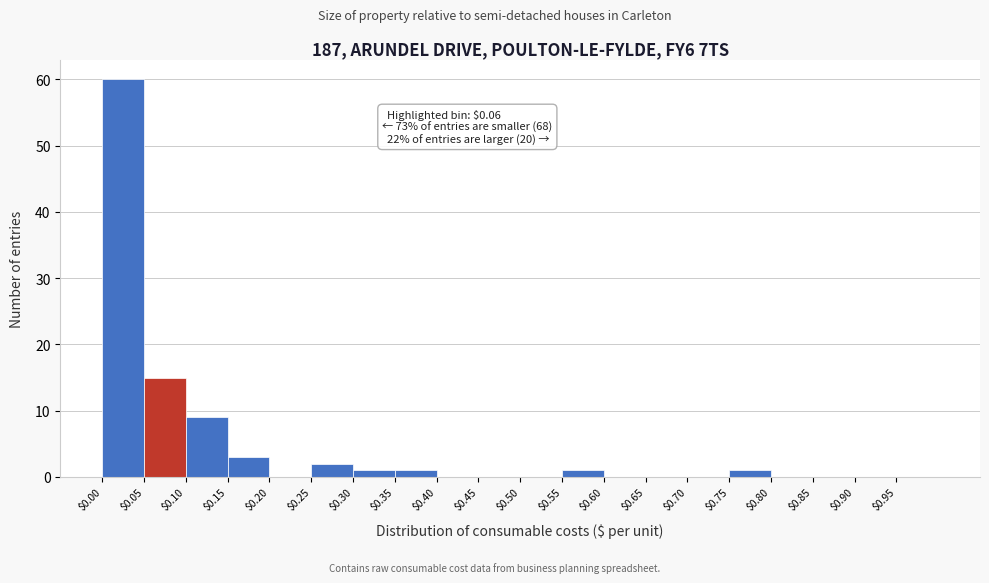

Which range on the x-axis has the tallest bar?

0.00 to 0.05